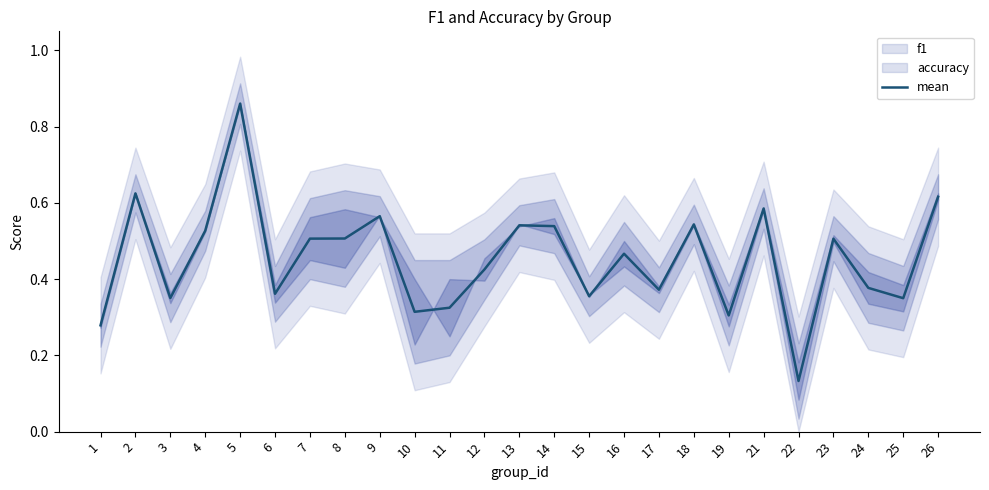

The chart shows a value of 0.4 at 21. True or false?

False